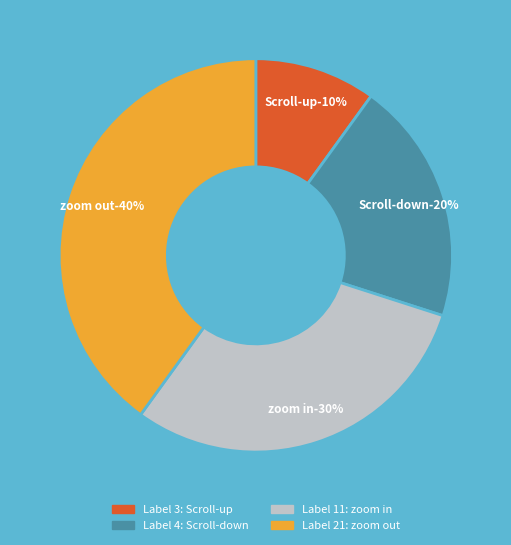

To the nearest percent, what is the difference between the 21 and 3 slice percentages?

30%